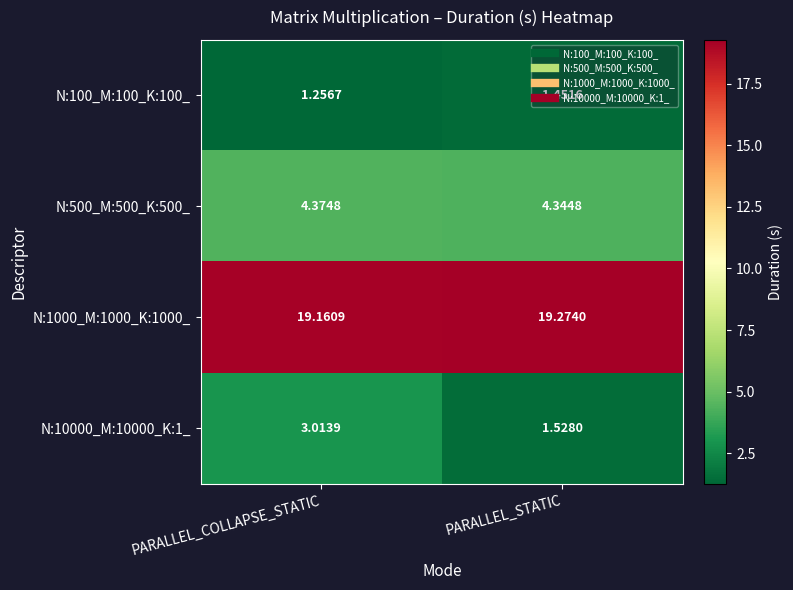

At which label does N:100_M:100_K:100_ reach its peak?

PARALLEL_STATIC